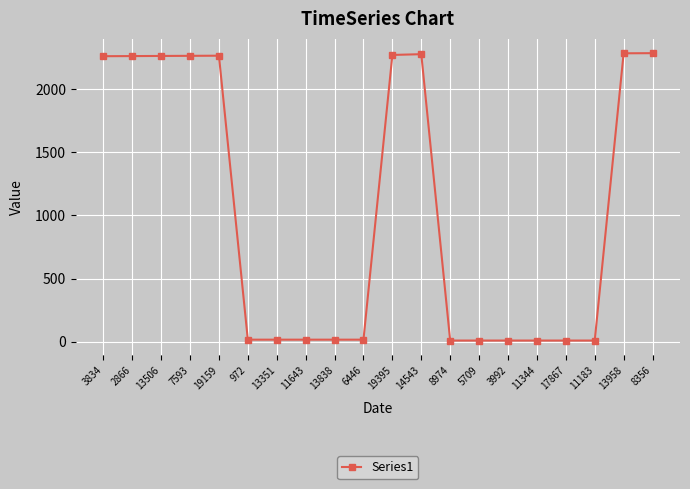

What is the maximum value shown in the chart?

2285